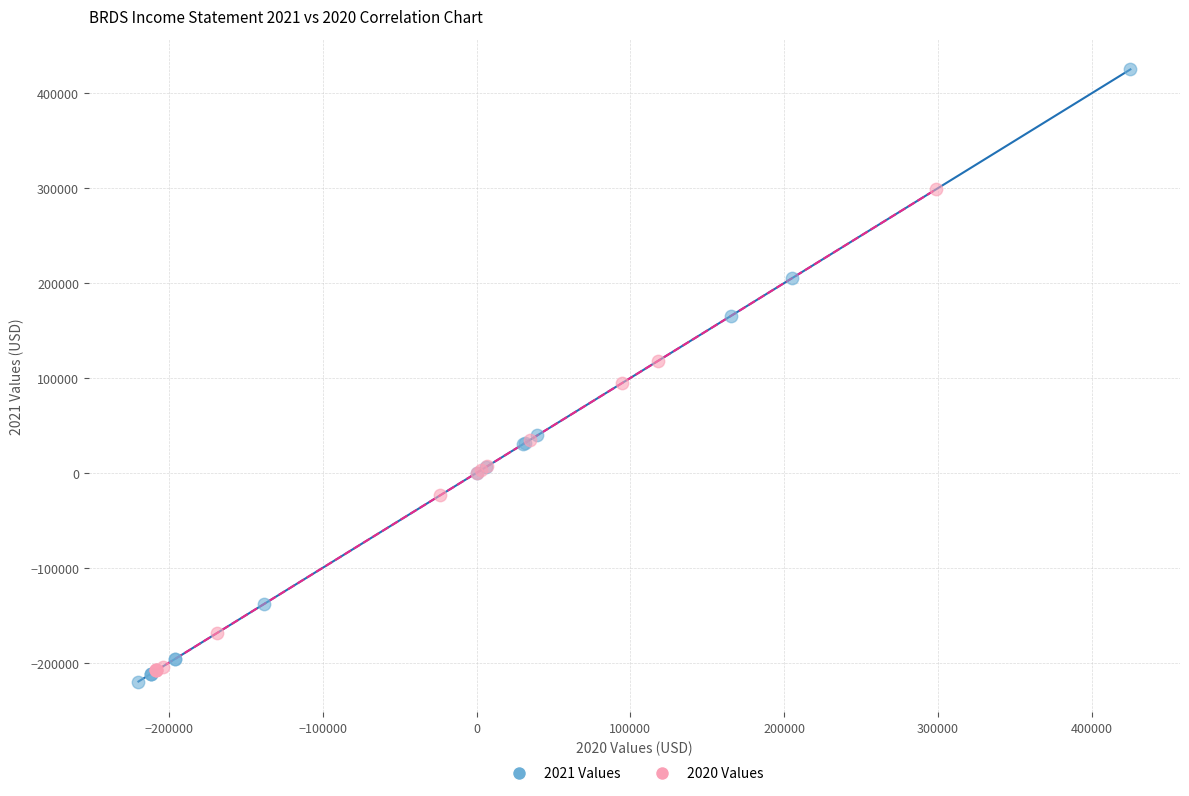

Which series has the largest Y range (max minus min)?

2021 Values